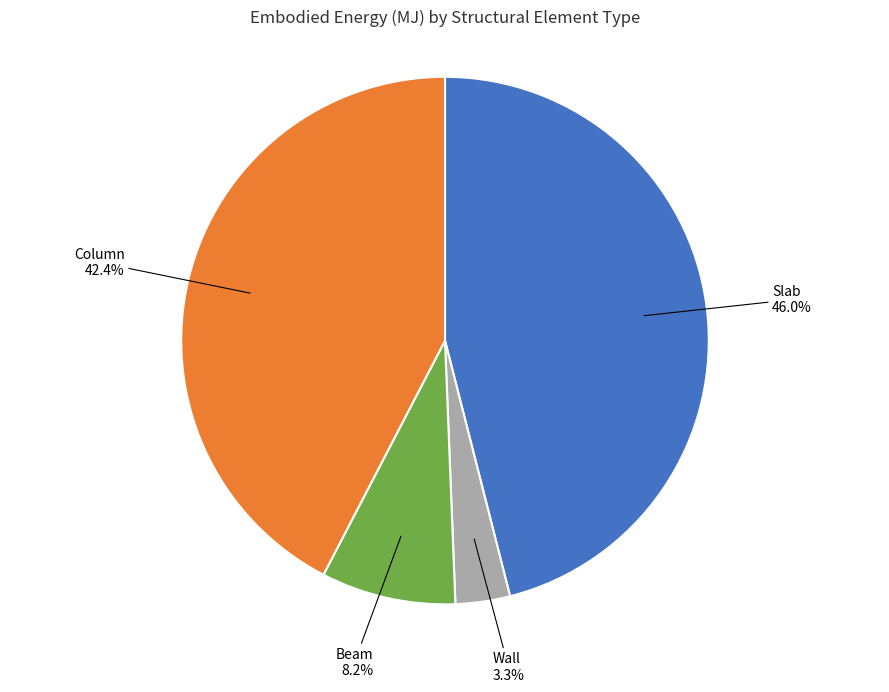

Is there a majority slice in this chart?

No